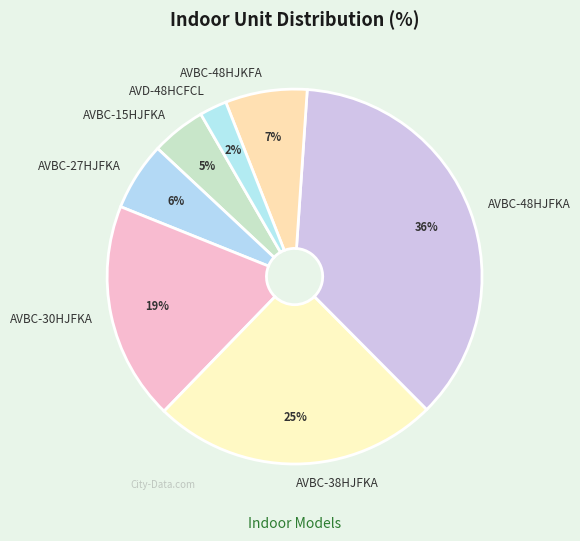

Between AVBC-27HJFKA and AVBC-30HJFKA, which is larger?

AVBC-30HJFKA